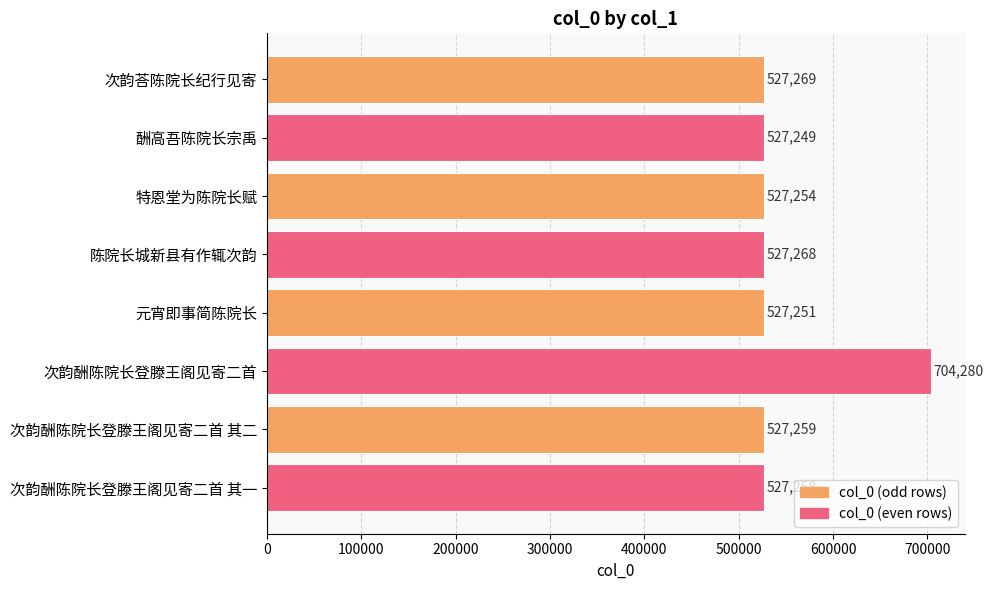

What is the ratio of the value at 元宵即事简陈院长 to the value at 次韵酬陈院长登滕王阁见寄二首?

0.7